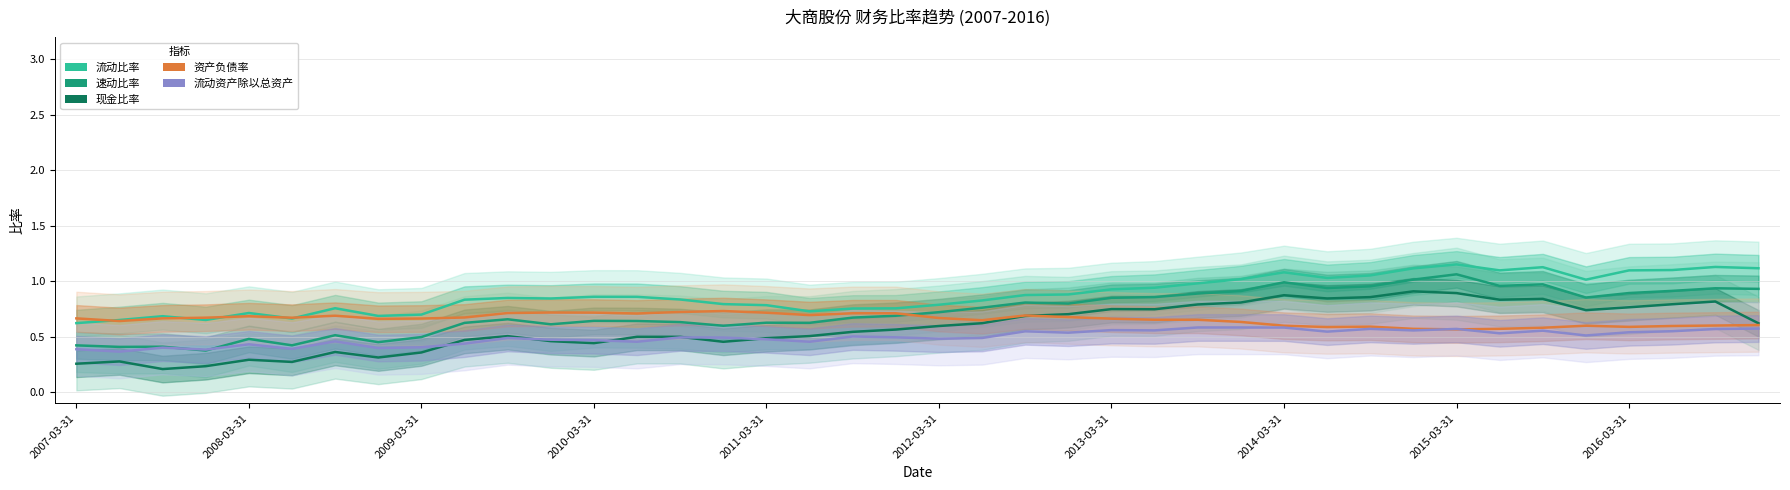

List the series in order of their peak value, highest first.

流动比率, 速动比率, 现金比率, 资产负债率, 流动资产除以总资产